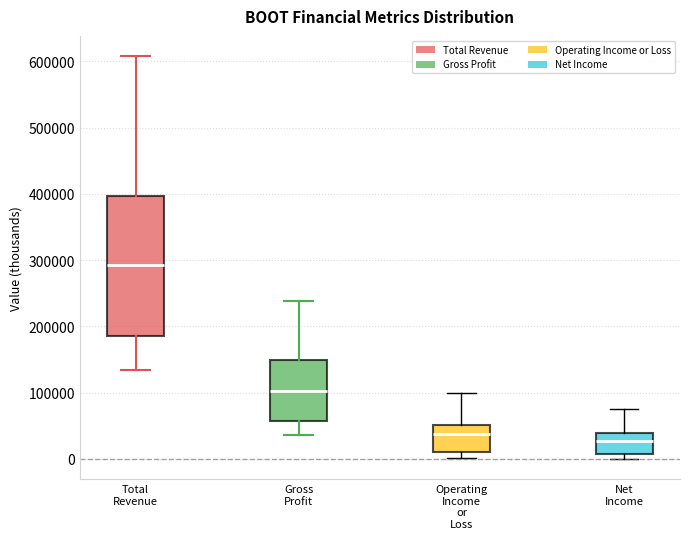

Reading left to right, transcribe this box plot: for each box, give where its median line is, the range the box spans, and where its two whiskers end, as read against the y-axis. The values are not printed on the chart, so give them approximately, as read against the axis.

Total Revenue: median 290000, box 190000 to 400000, whiskers 130000 to 610000
Gross Profit: median 100000, box 60000 to 150000, whiskers 40000 to 240000
Operating Income or Loss: median 40000, box 10000 to 50000, whiskers 0 to 100000
Net Income: median 30000, box 10000 to 40000, whiskers 0 to 80000